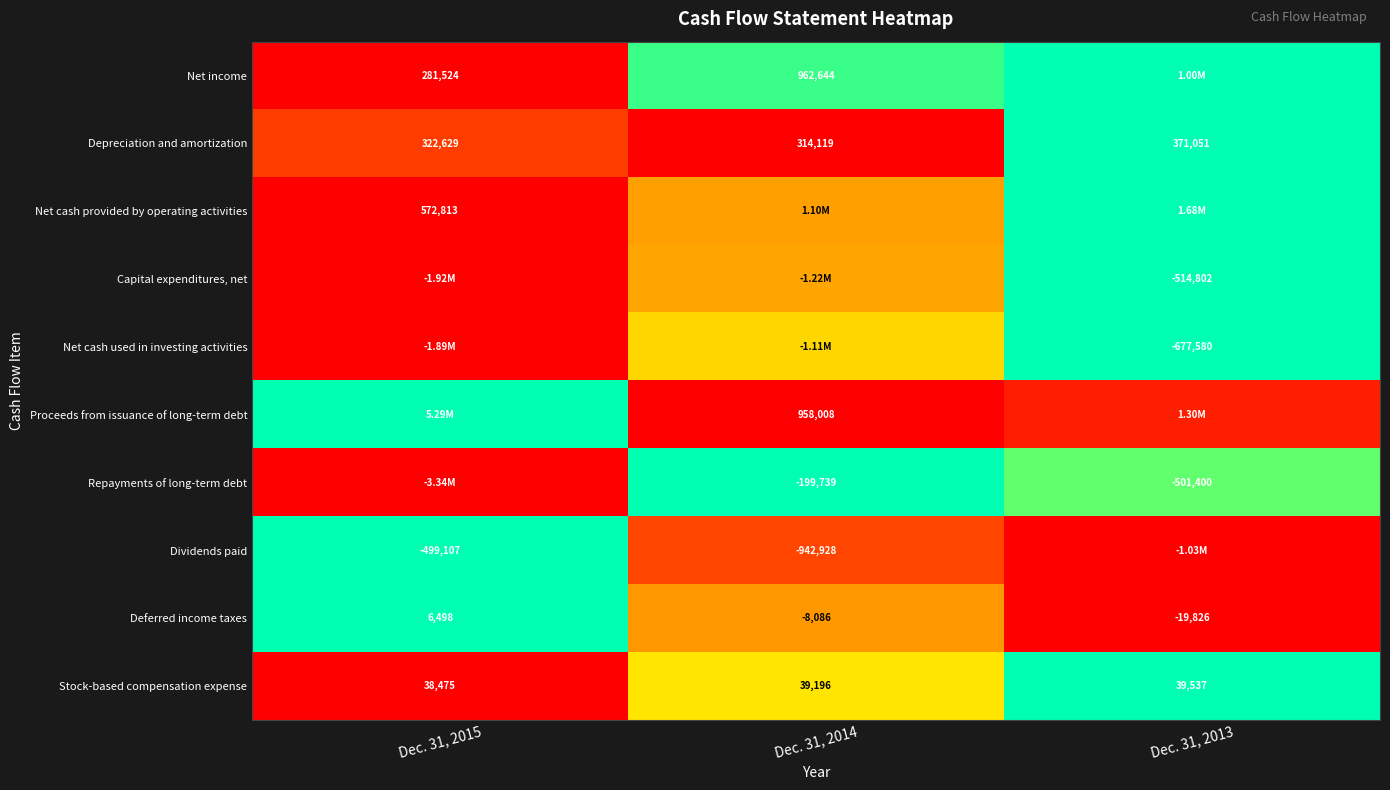

Is the value of Depreciation and amortization at Dec. 31, 2013 greater than the value of Proceeds from issuance of long-term debt at Dec. 31, 2014?

No